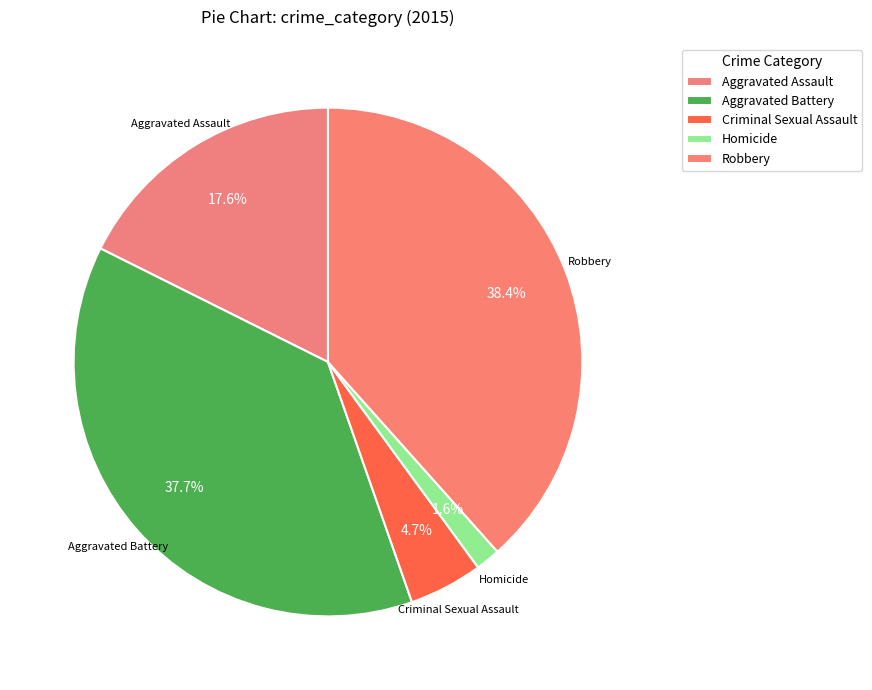

How much of the chart is everything except Aggravated Assault?

82.4%